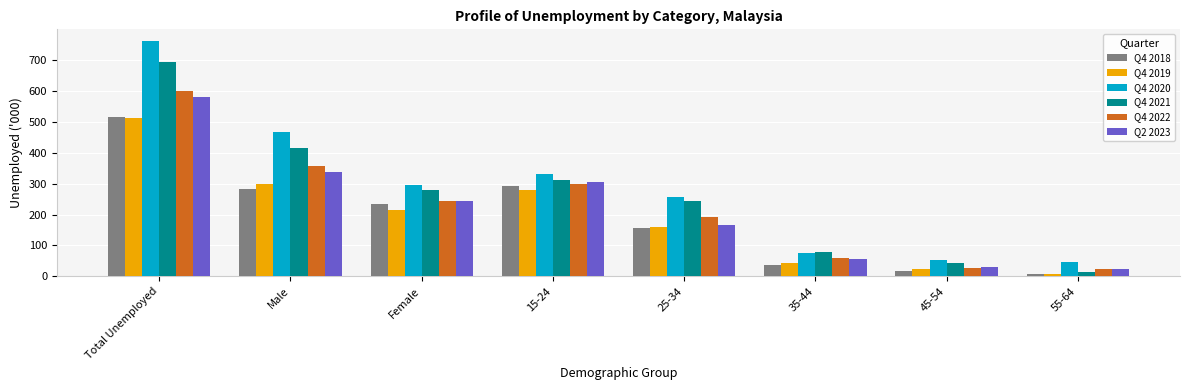

Is it true that Q4 2019 equals 280.7 at 25-34?

False